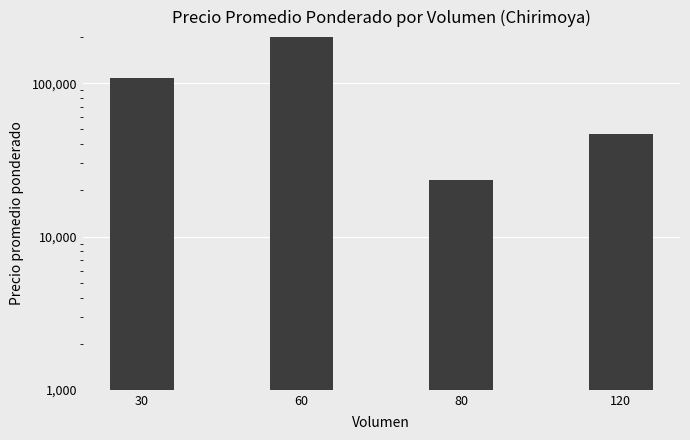

What is the difference between the second highest and second lowest values?

61500